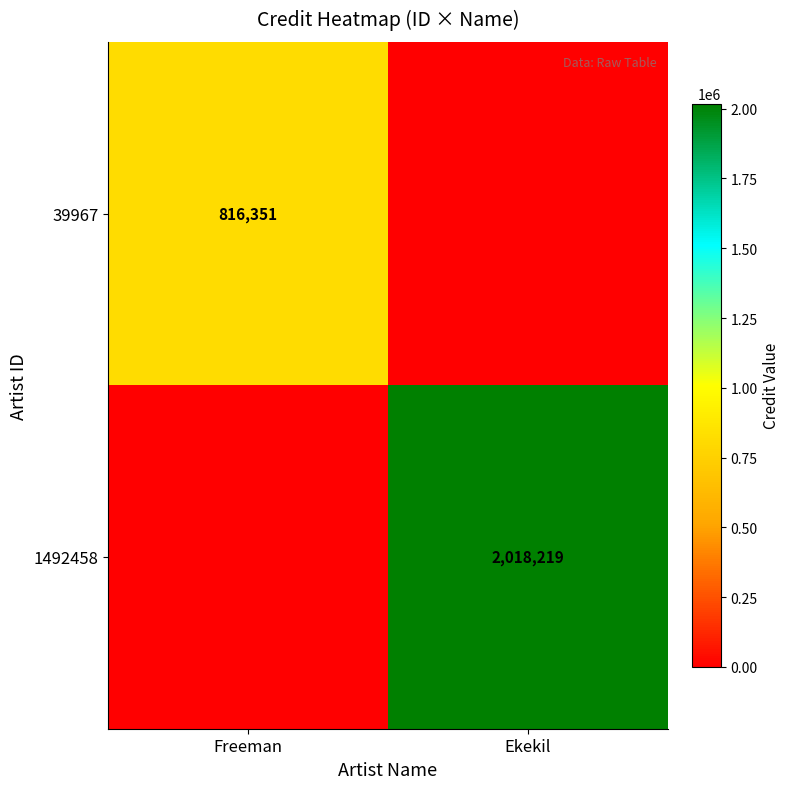

The 39967 series shows 816351 at Freeman. True or false?

True